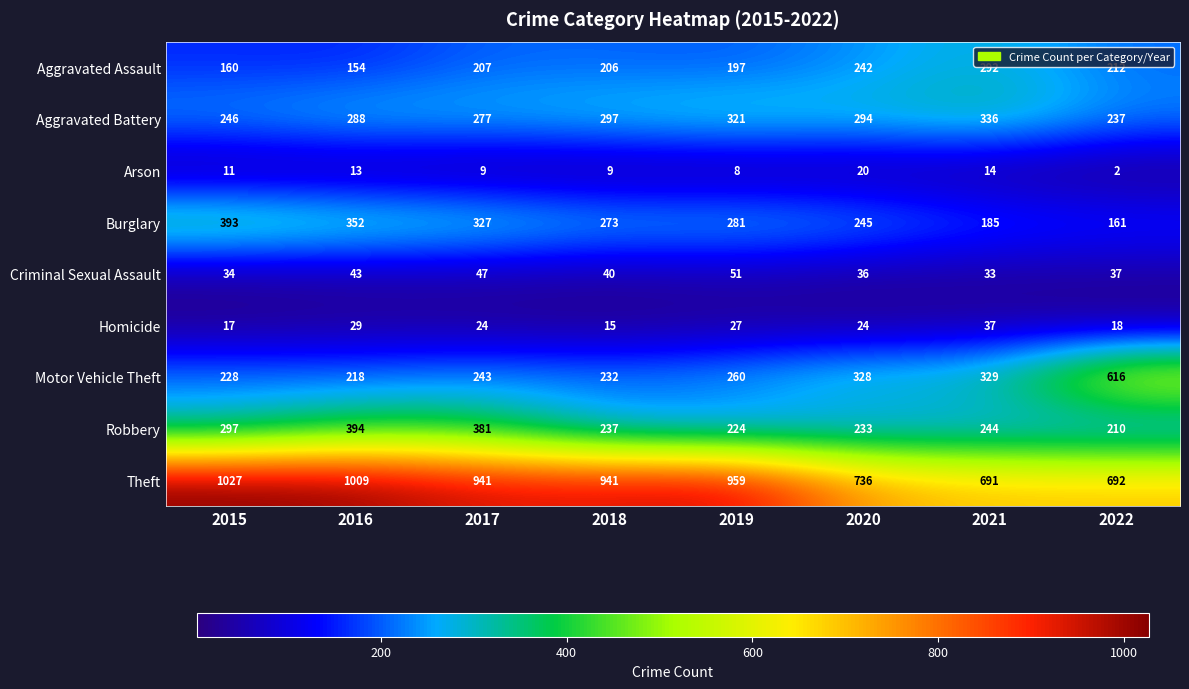

The Aggravated Assault series shows 160 at 2015. True or false?

True